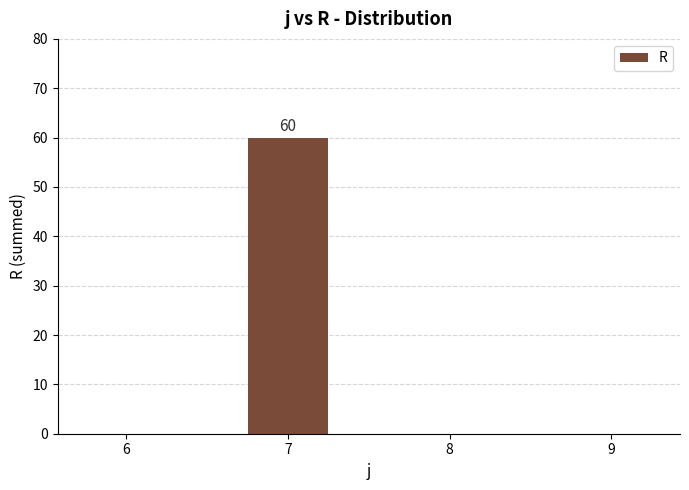

Is it true that the value at 7 is 15?

False